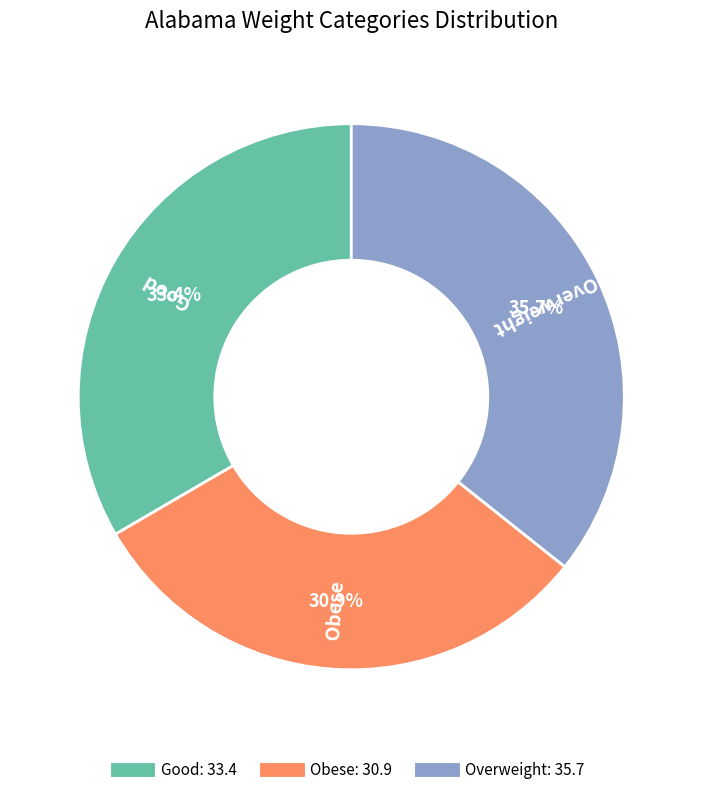

Combined, do Overweight and Obese account for over 50%?

Yes